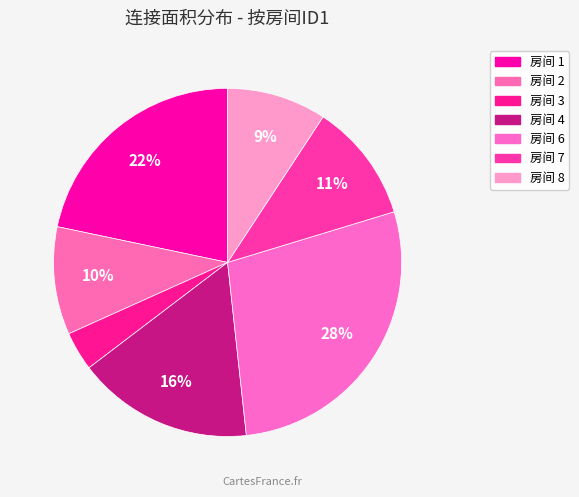

How many slices are in this pie chart?

7